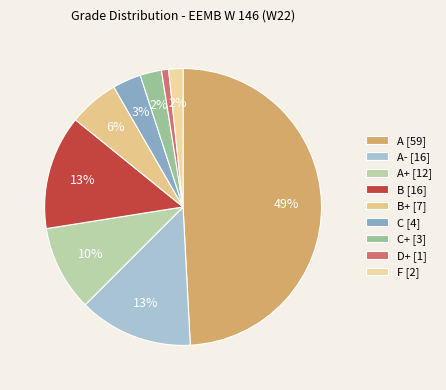

Count the number of slices in the pie.

9